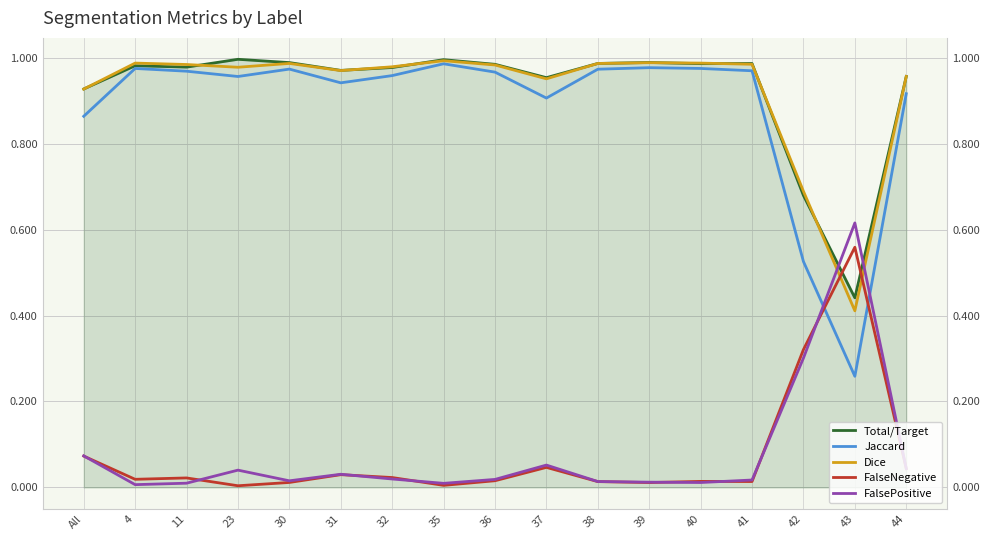

What is the difference between the second highest and minimum values in the FalseNegative series?

0.3